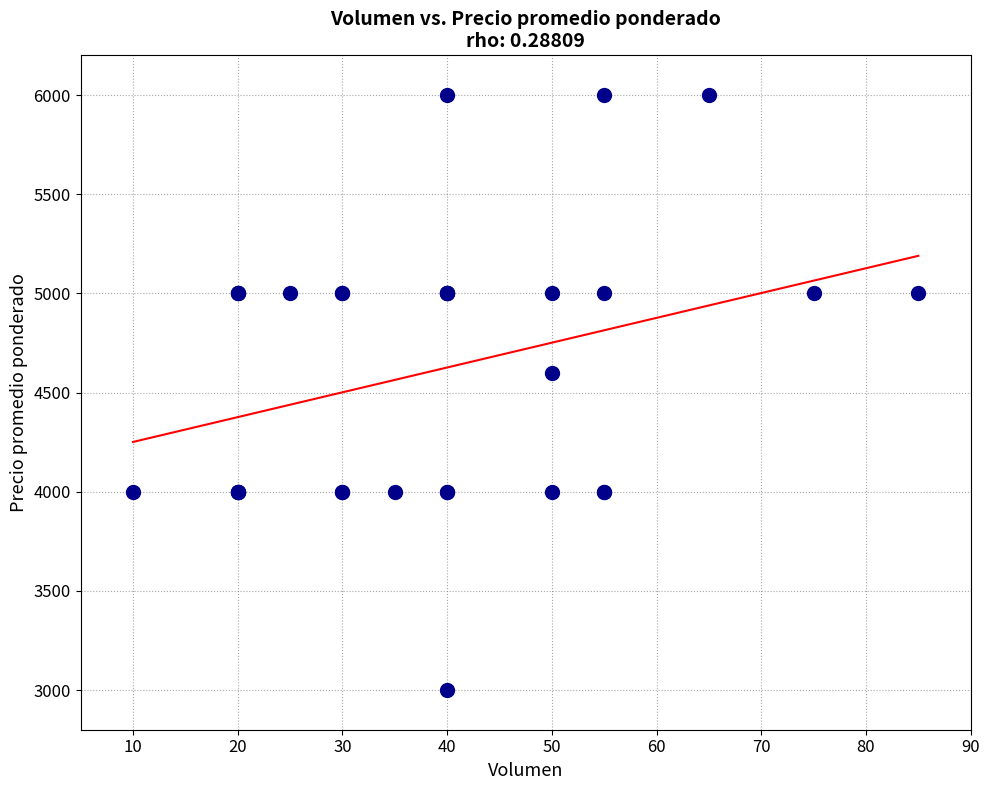

What Y value in the scatter plot is closest to 4500?

4600